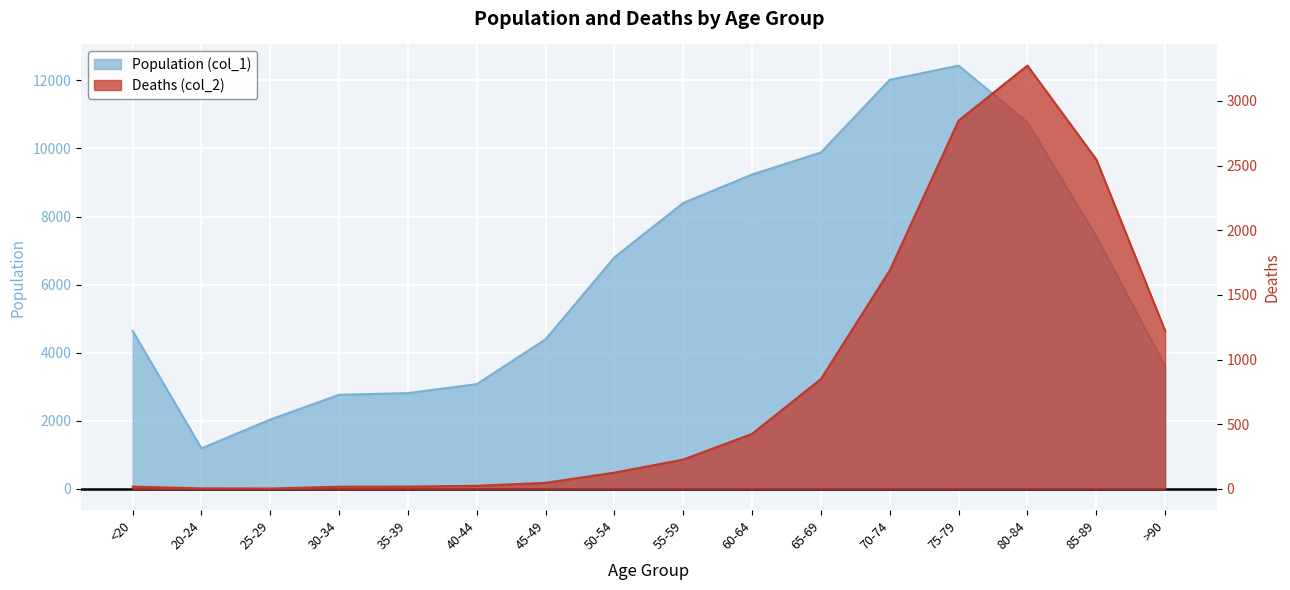

True or false: Deaths (col_2) has a value of 840 at 85-89.

False